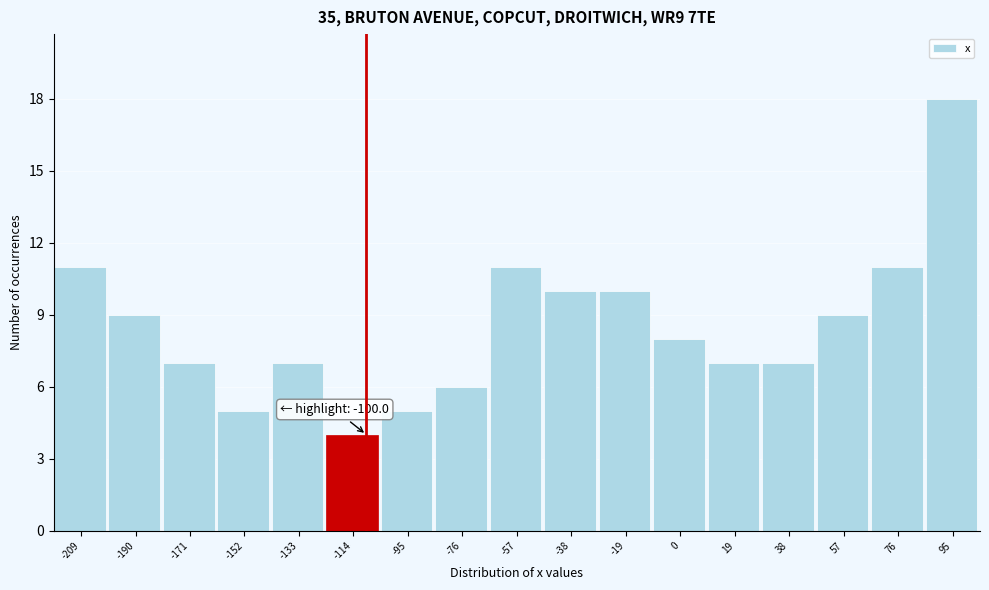

Reading right to left, what are all the values shown in this chart?

95=18	76=11	57=9	38=7	19=7	0=8	-19=10	-38=10	-57=11	-76=6	-95=5	-114=4	-133=7	-152=5	-171=7	-190=9	-209=11